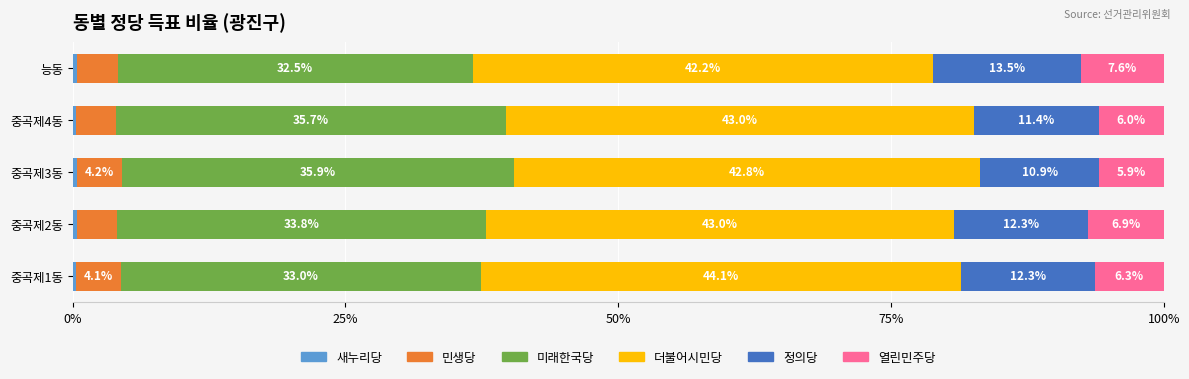

Which series has the widest spread of values?

미래한국당